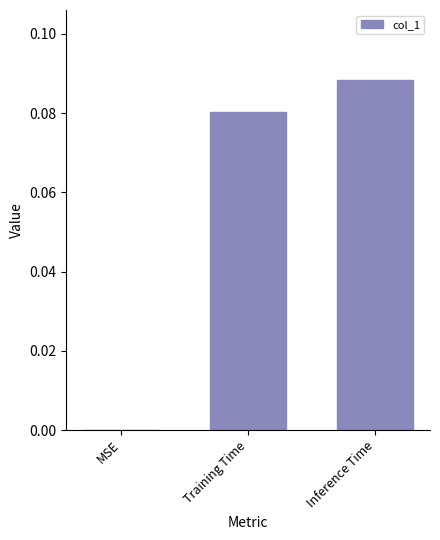

Which category has the highest value across all series?

Inference Time